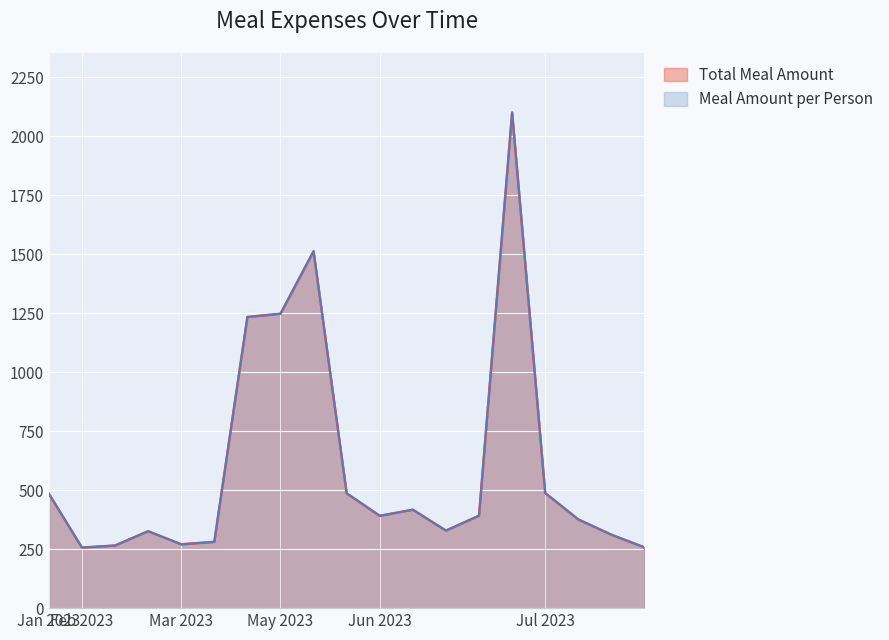

At how many categories does at least one series exceed 1516?

1